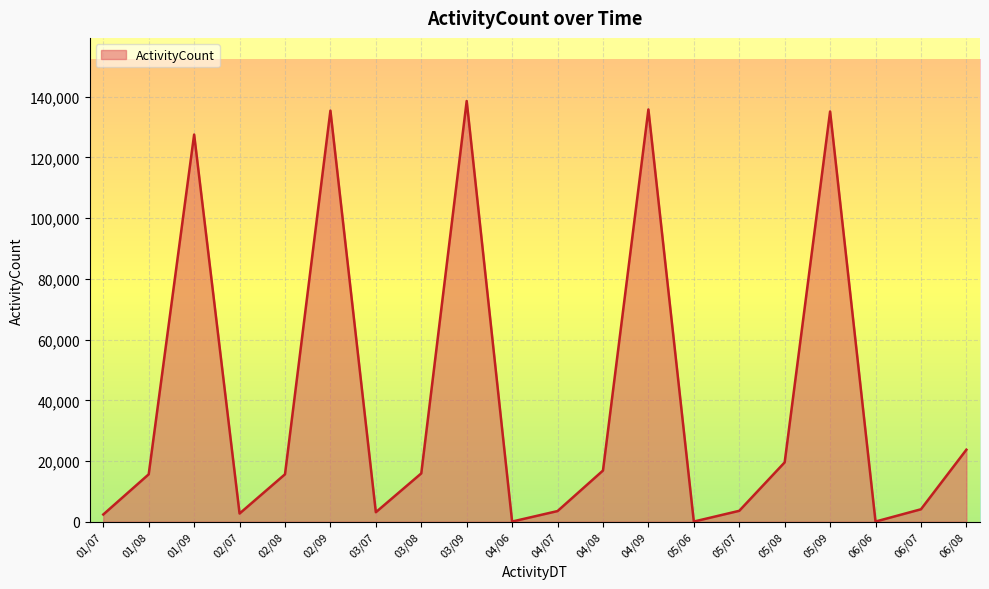

Between 06/08 and 05/09, which is larger?

05/09